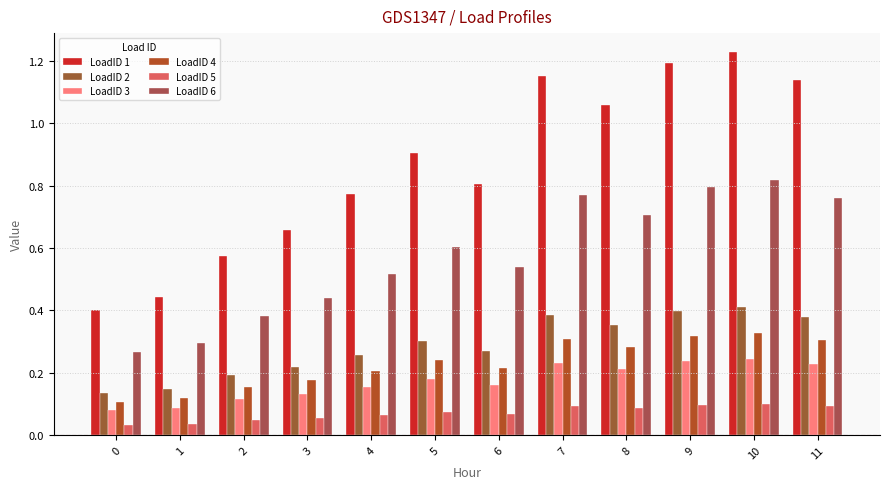

What are all the series names shown in the legend?

LoadID 1, LoadID 2, LoadID 3, LoadID 4, LoadID 5, LoadID 6